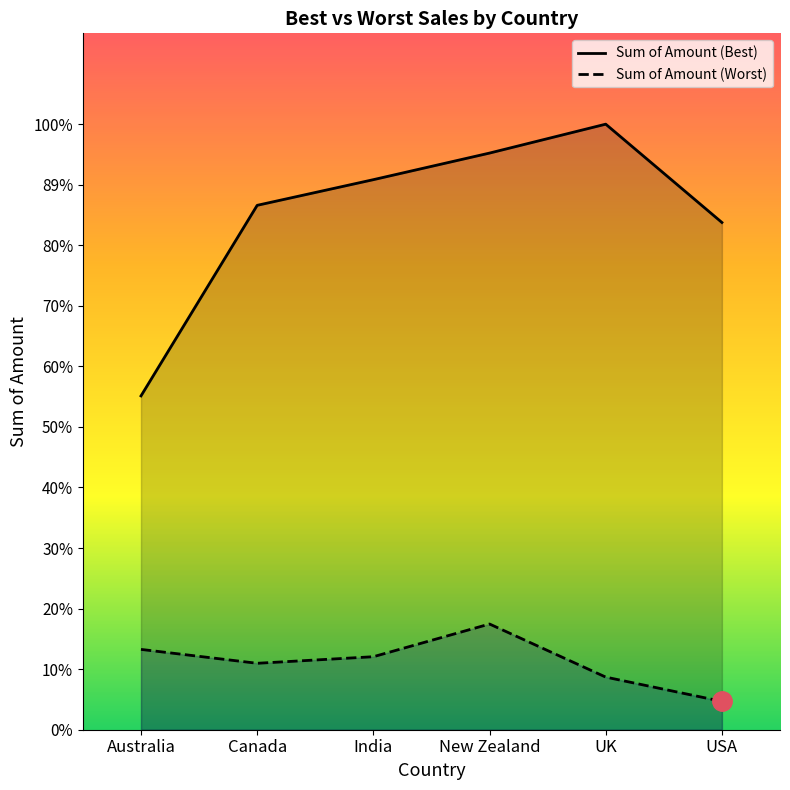

Is it true that Sum of Amount (Worst) equals 8740 at Canada?

False